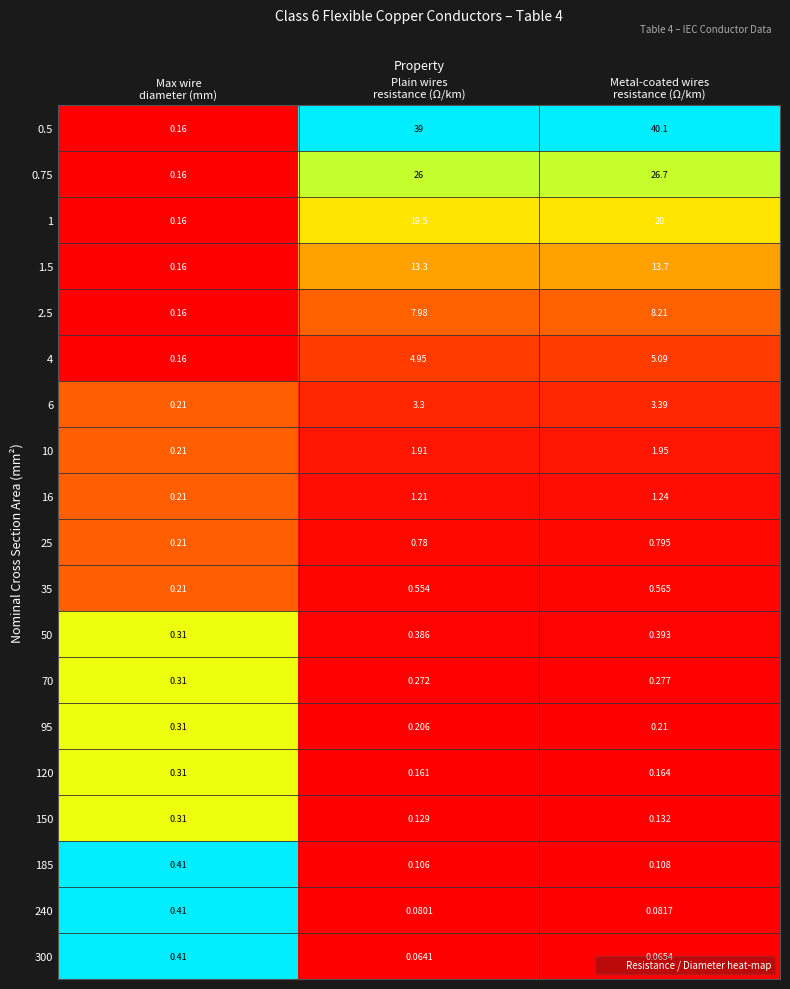

What is the difference between the highest and lowest values at Plain wires
resistance (Ω/km)?

38.9